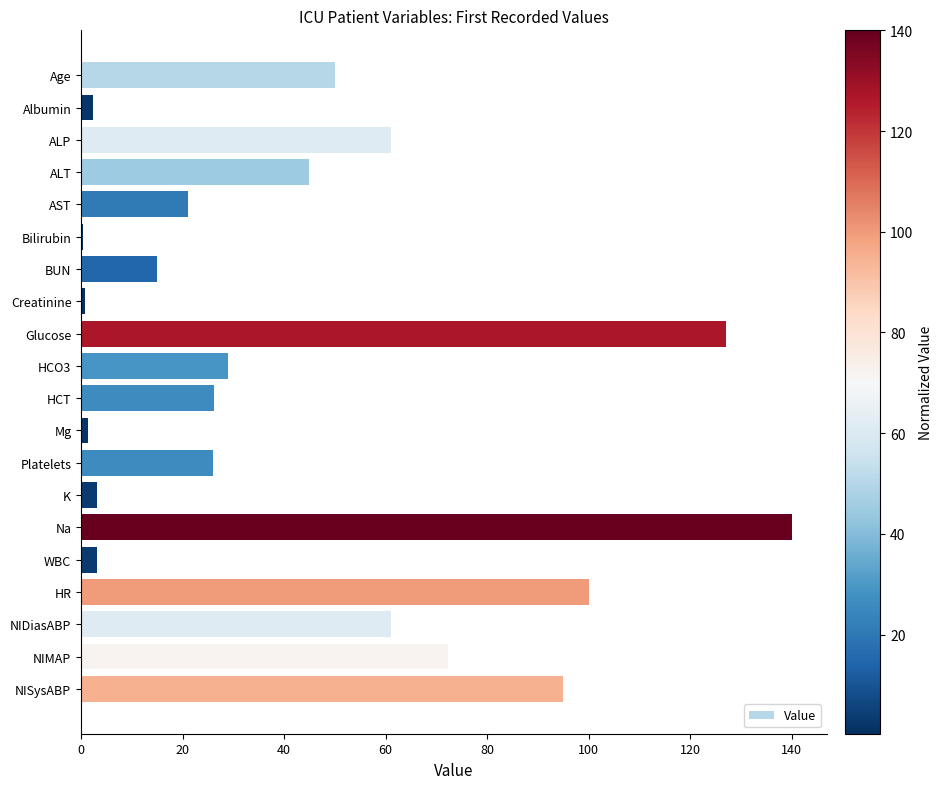

What is the average value?

44.0